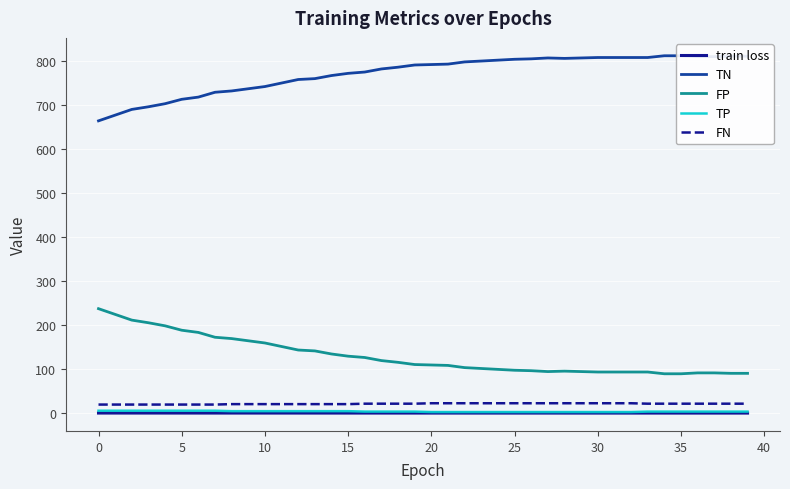

Reading right to left, transcribe all the data shown in this chart.

train loss: 0.6	0.6	0.6	0.6	0.6	0.6	0.6	0.7	0.7	0.7	0.7	0.7	0.7	0.7	0.7	0.7	0.7	0.7	0.7	0.7	0.7	0.7	0.7	0.7	0.7	0.7	0.7	0.7	0.7	0.7	0.7	0.7	0.7	0.7	0.7	0.7	0.7	0.7	0.7	0.7
TN: 812.0	812.0	811.0	811.0	813.0	813.0	809.0	809.0	809.0	809.0	808.0	807.0	808.0	806.0	805.0	803.0	801.0	799.0	794.0	793.0	792.0	787.0	783.0	776.0	773.0	768.0	761.0	759.0	751.0	743.0	738.0	733.0	730.0	719.0	714.0	704.0	697.0	691.0	678.0	665.0
FP: 91.0	91.0	92.0	92.0	90.0	90.0	94.0	94.0	94.0	94.0	95.0	96.0	95.0	97.0	98.0	100.0	102.0	104.0	109.0	110.0	111.0	116.0	120.0	127.0	130.0	135.0	142.0	144.0	152.0	160.0	165.0	170.0	173.0	184.0	189.0	199.0	206.0	212.0	225.0	238.0
TP: 4.0	4.0	4.0	4.0	4.0	4.0	4.0	3.0	3.0	3.0	3.0	3.0	3.0	3.0	3.0	3.0	3.0	3.0	3.0	3.0	4.0	4.0	4.0	4.0	5.0	5.0	5.0	5.0	5.0	5.0	5.0	5.0	6.0	6.0	6.0	6.0	6.0	6.0	6.0	6.0
FN: 22.0	22.0	22.0	22.0	22.0	22.0	22.0	23.0	23.0	23.0	23.0	23.0	23.0	23.0	23.0	23.0	23.0	23.0	23.0	23.0	22.0	22.0	22.0	22.0	21.0	21.0	21.0	21.0	21.0	21.0	21.0	21.0	20.0	20.0	20.0	20.0	20.0	20.0	20.0	20.0